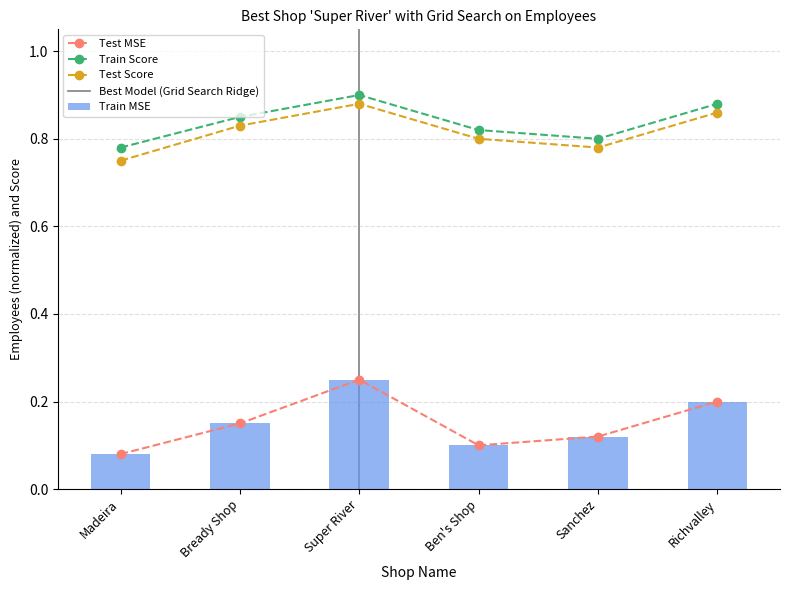

Which series has the widest spread of values?

Train MSE